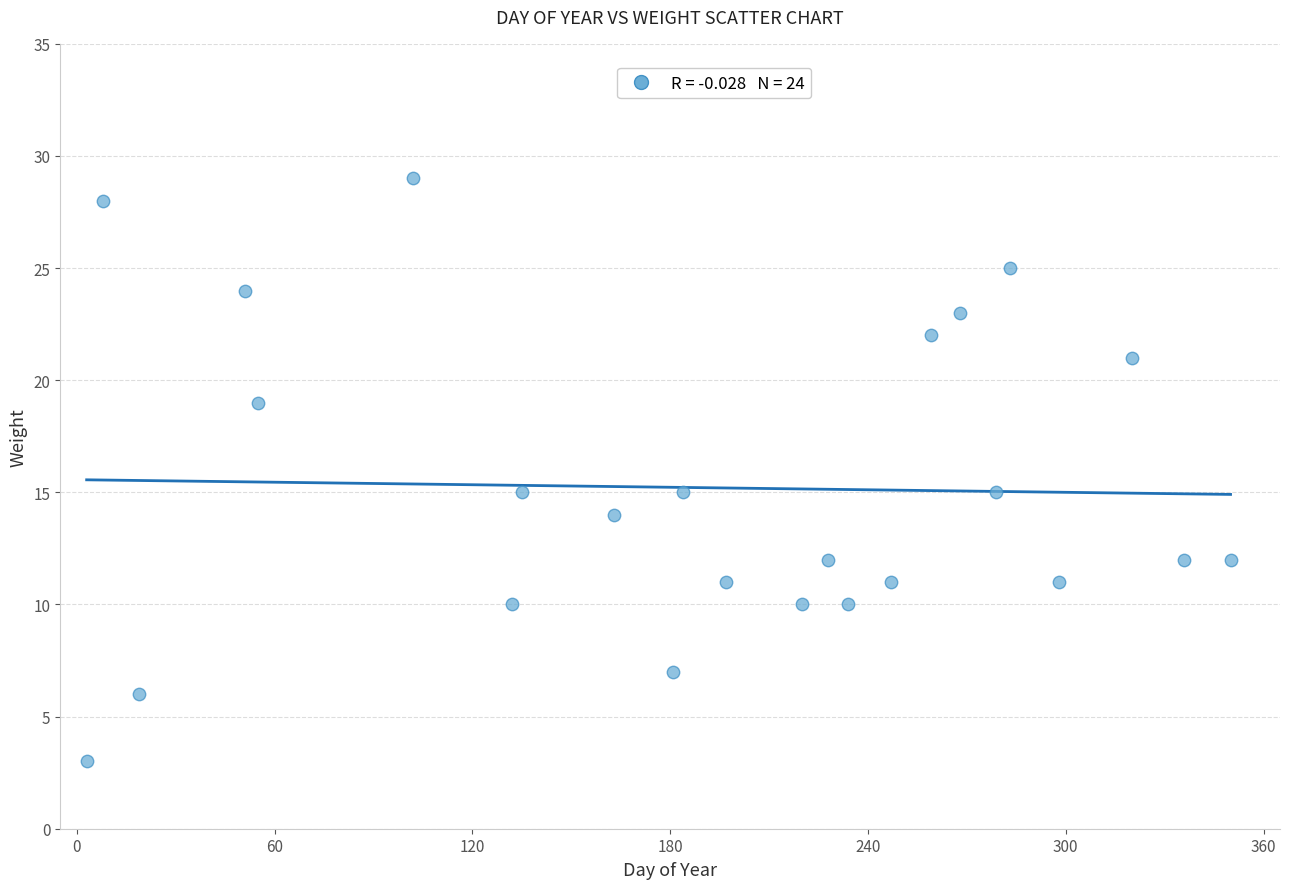

What is the range of Y values (max minus min)?

26